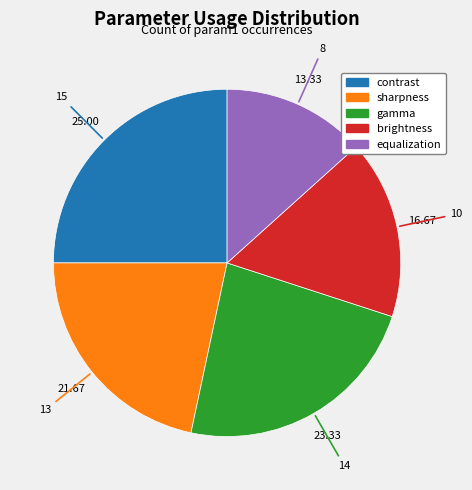

Count the number of slices in the pie.

5